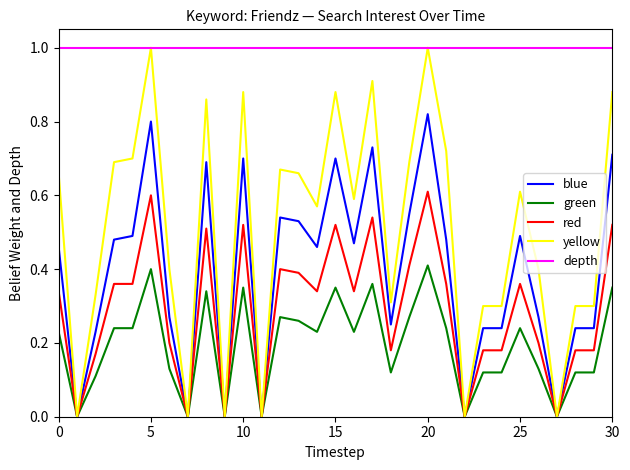

What is the maximum value shown in the chart?

1.0